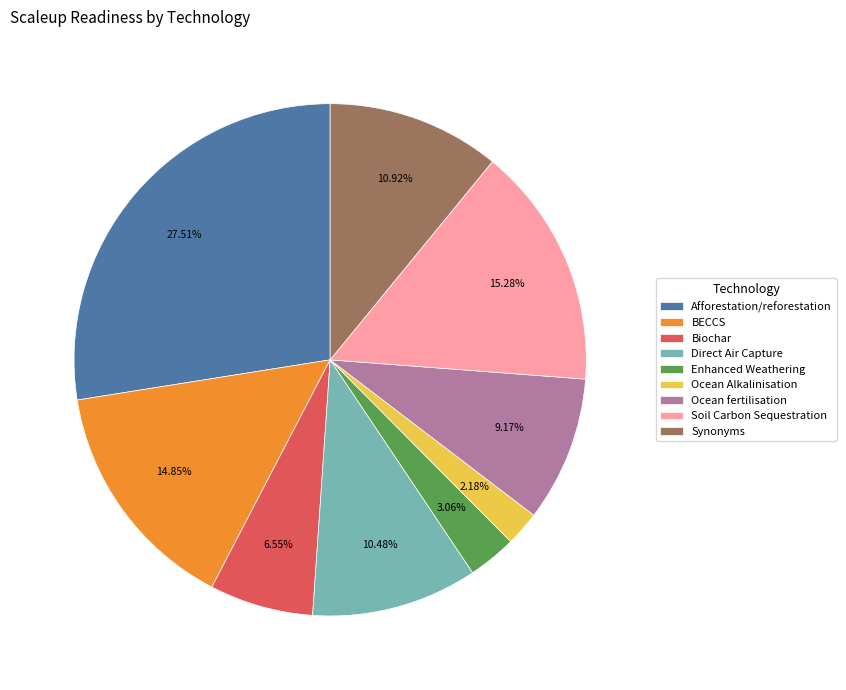

To the nearest percent, what percentage of the pie is Biochar?

7%